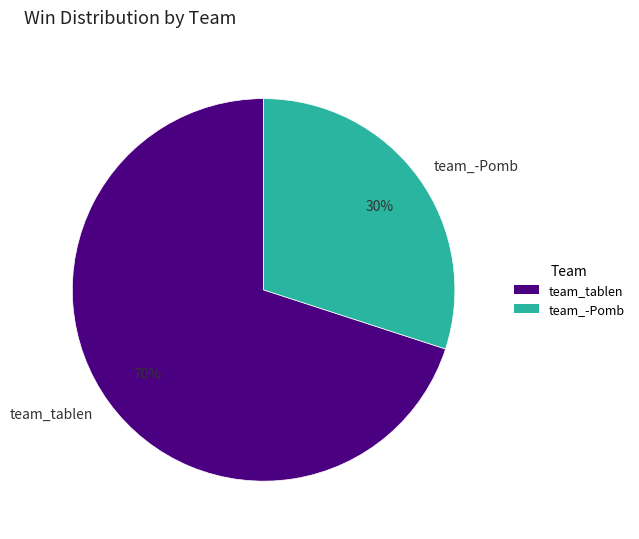

How many segments does this pie chart have?

2